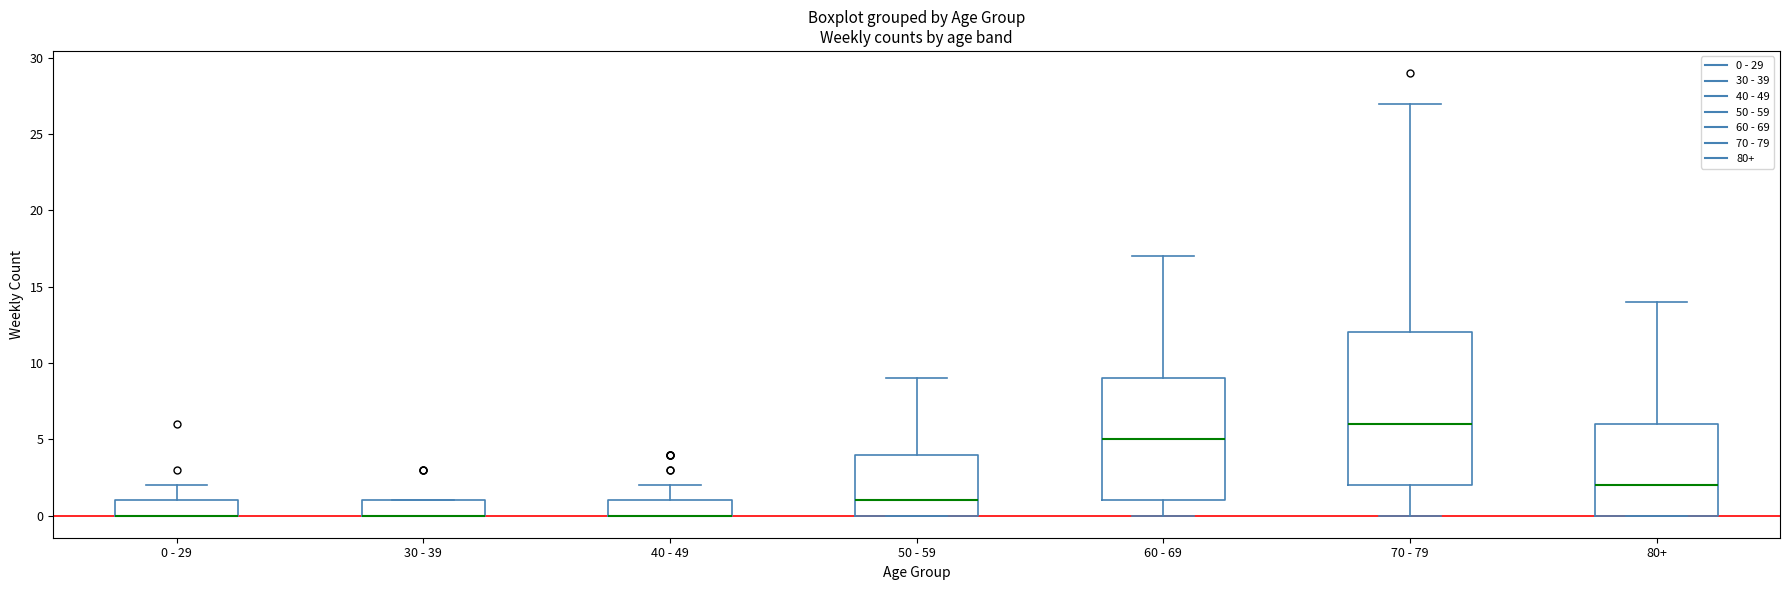

Reading left to right, transcribe this box plot: for each box, give where its median line is, the range the box spans, and where its two whiskers end, as read against the y-axis. The values are not printed on the chart, so give them approximately, as read against the axis.

0 - 29: median 0 (drawn on the box's lower edge), box 0 to 1, whiskers 0 to 2
30 - 39: median 0 (drawn on the box's lower edge), box 0 to 1, whiskers 0 to 1
40 - 49: median 0 (drawn on the box's lower edge), box 0 to 1, whiskers 0 to 2
50 - 59: median 1, box 0 to 4, whiskers 0 to 9
60 - 69: median 5, box 1 to 9, whiskers 0 to 17
70 - 79: median 6, box 2 to 12, whiskers 0 to 27
80+: median 2, box 0 to 6, whiskers 0 to 14